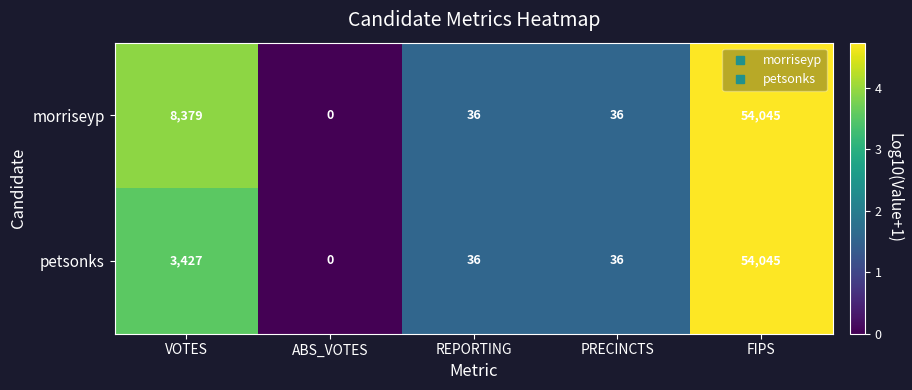

Reading left to right, list all the values displayed in this chart.

morriseyp: VOTES=8379	ABS_VOTES=0	REPORTING=36	PRECINCTS=36	FIPS=54045
petsonks: VOTES=3427	ABS_VOTES=0	REPORTING=36	PRECINCTS=36	FIPS=54045